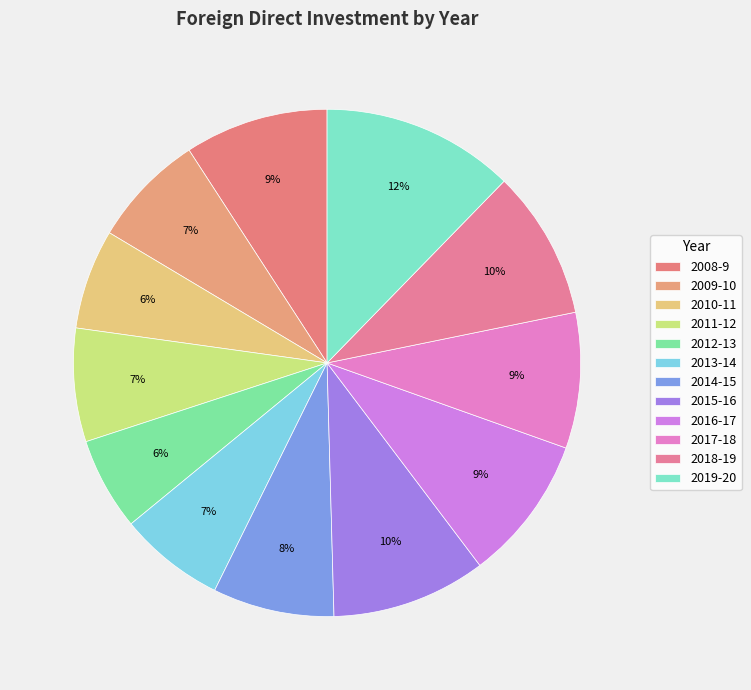

How many segments does this pie chart have?

12